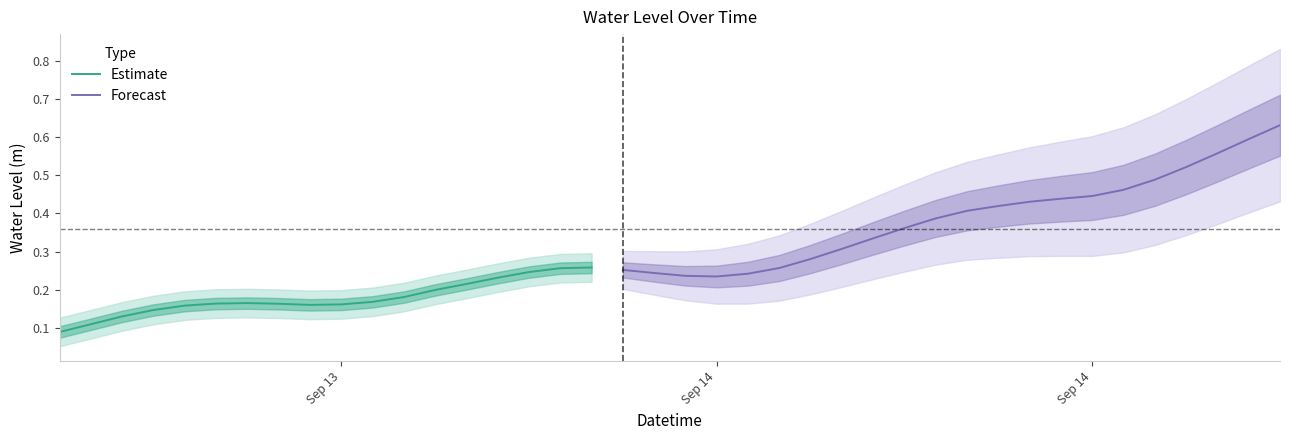

What is the average value?

0.3